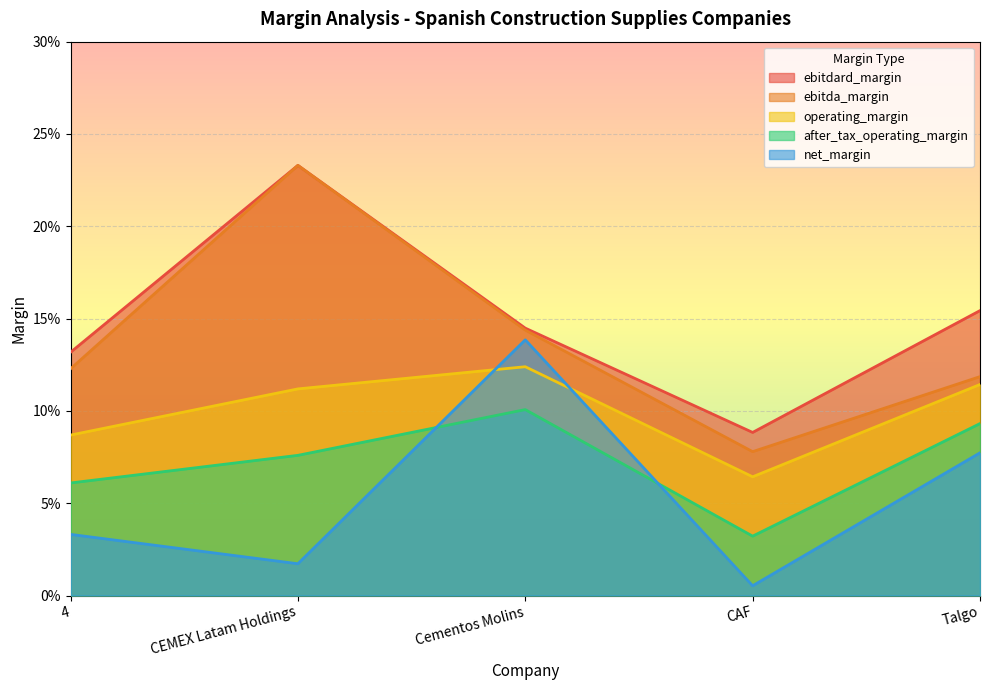

Which category has the highest value in the net_margin series?

Cementos Molins